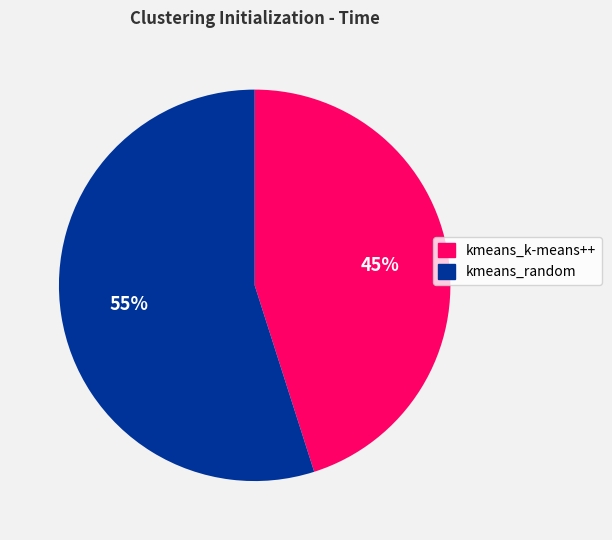

To the nearest percent, what portion does kmeans_k-means++ represent?

45%